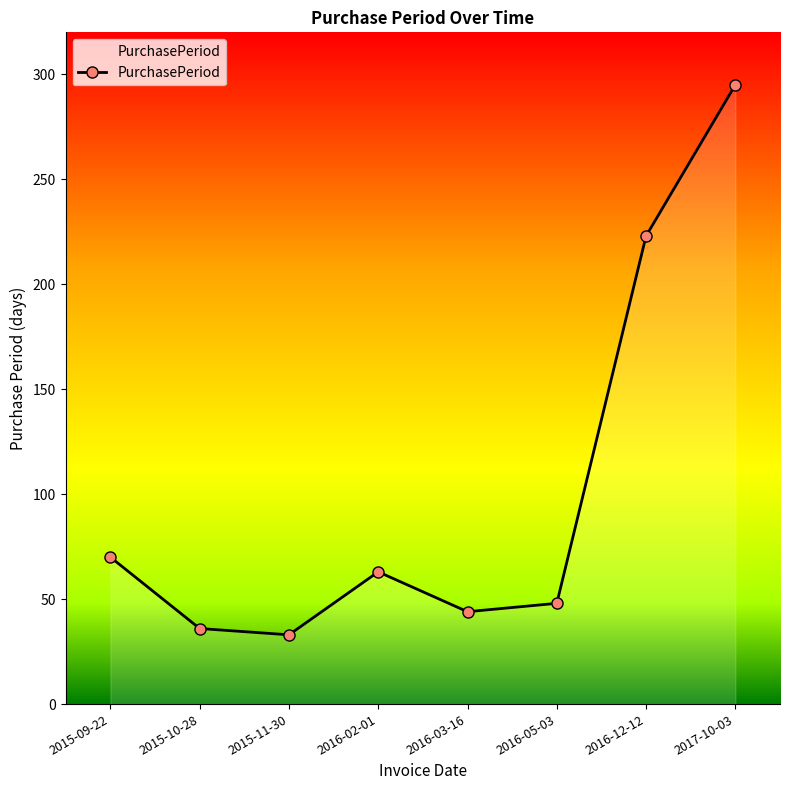

What is the difference between the second highest and second lowest values?

187